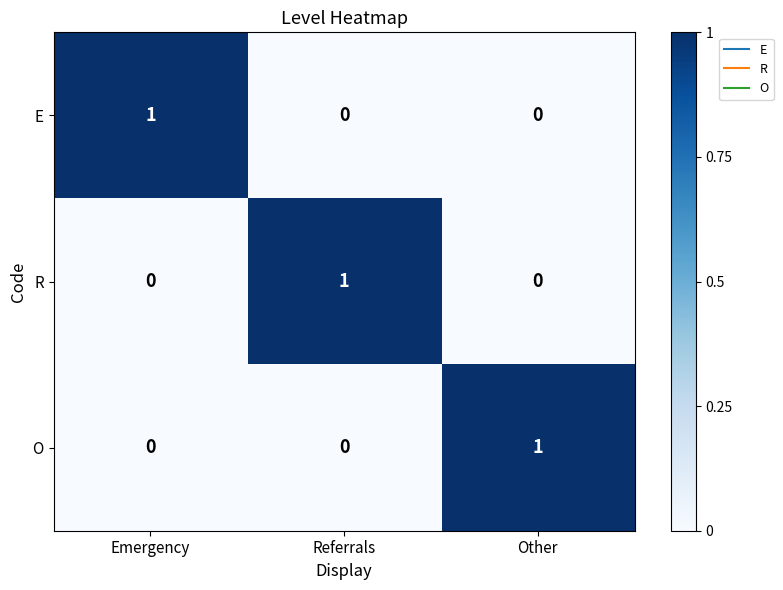

At how many categories does at least one series exceed 0?

3